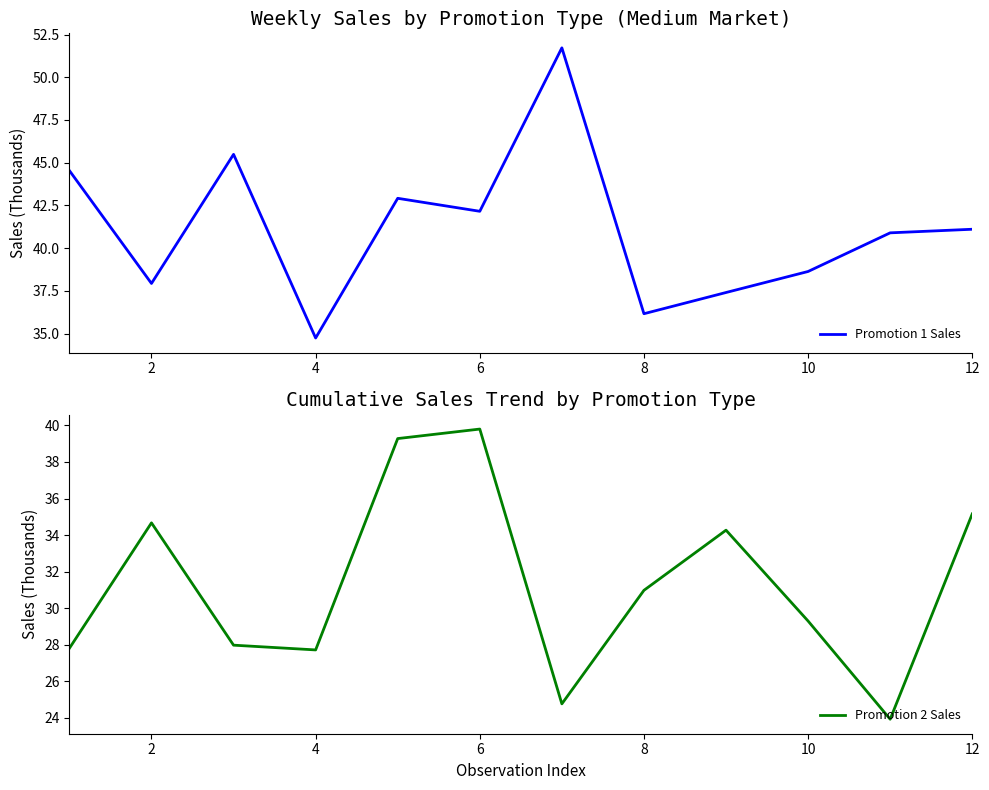

True or false: Promotion 2 Sales and Promotion 1 Sales intersect in this chart.

False